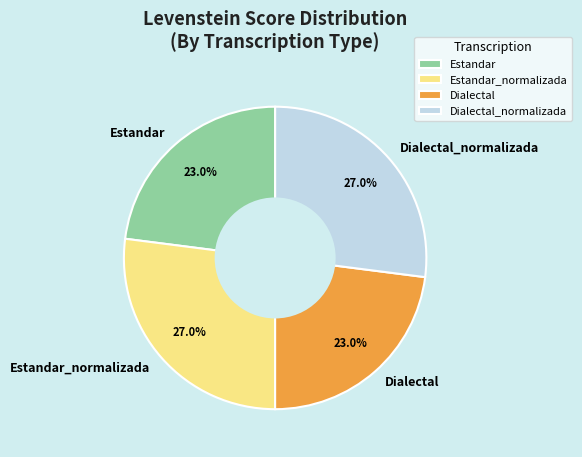

The Estandar_normalizada slice represents 27% of the pie. True or false?

True